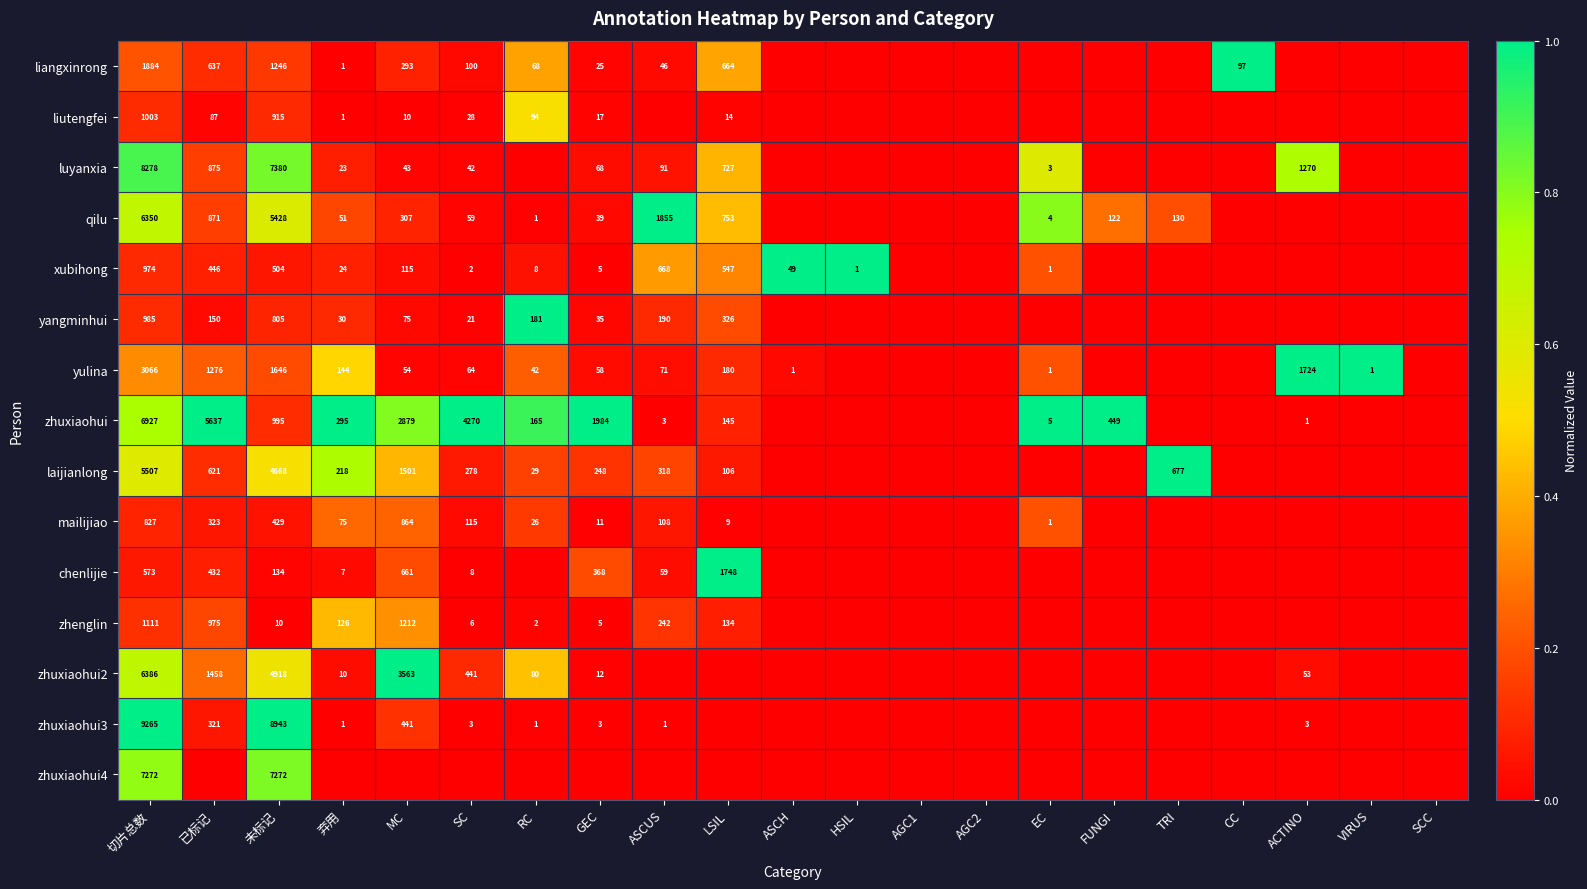

Is it true that mailijiao equals 477 at MC?

False